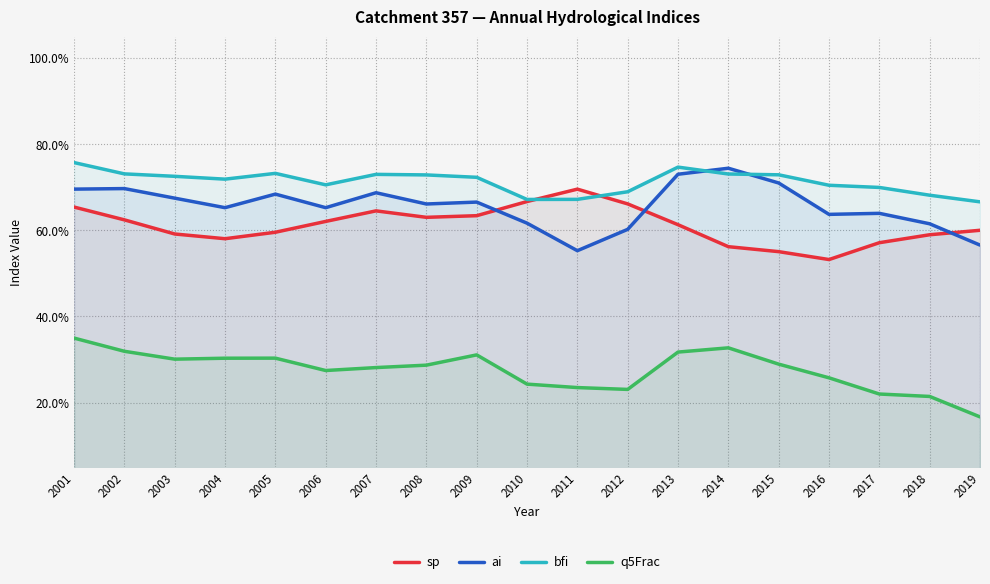

Reading left to right, what are all the values shown in this chart?

sp: 0.7	0.6	0.6	0.6	0.6	0.6	0.6	0.6	0.6	0.7	0.7	0.7	0.6	0.6	0.6	0.5	0.6	0.6	0.6
ai: 0.7	0.7	0.7	0.7	0.7	0.7	0.7	0.7	0.7	0.6	0.6	0.6	0.7	0.7	0.7	0.6	0.6	0.6	0.6
bfi: 0.8	0.7	0.7	0.7	0.7	0.7	0.7	0.7	0.7	0.7	0.7	0.7	0.7	0.7	0.7	0.7	0.7	0.7	0.7
q5Frac: 0.3	0.3	0.3	0.3	0.3	0.3	0.3	0.3	0.3	0.2	0.2	0.2	0.3	0.3	0.3	0.3	0.2	0.2	0.2